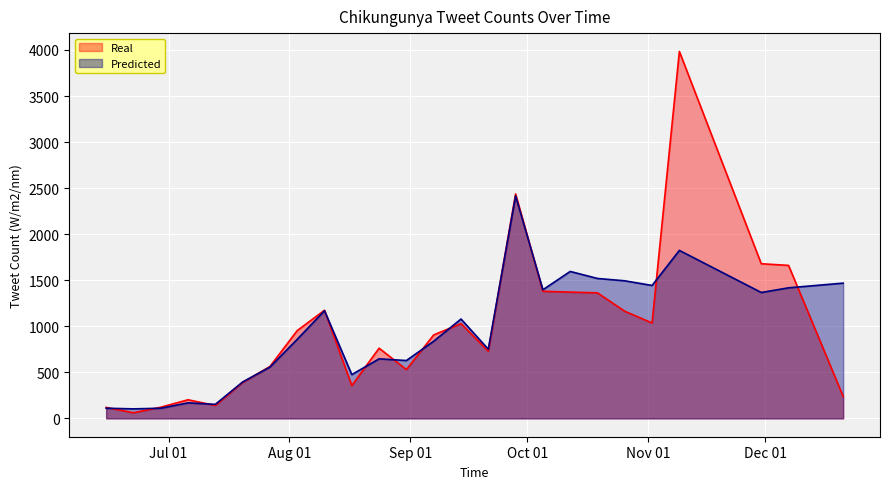

How many values in the Predicted series are below 858?

12